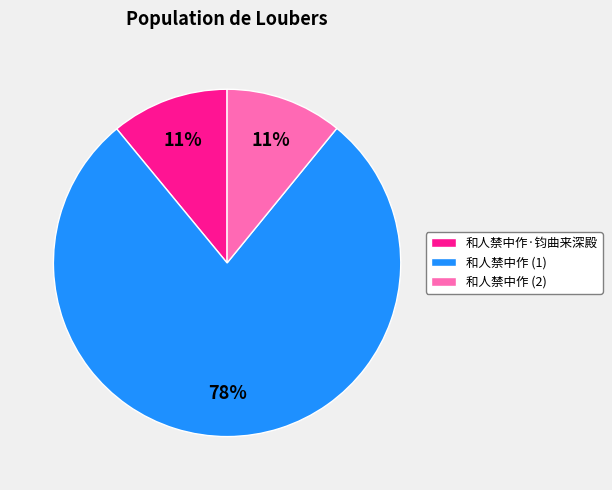

How many segments does this pie chart have?

3